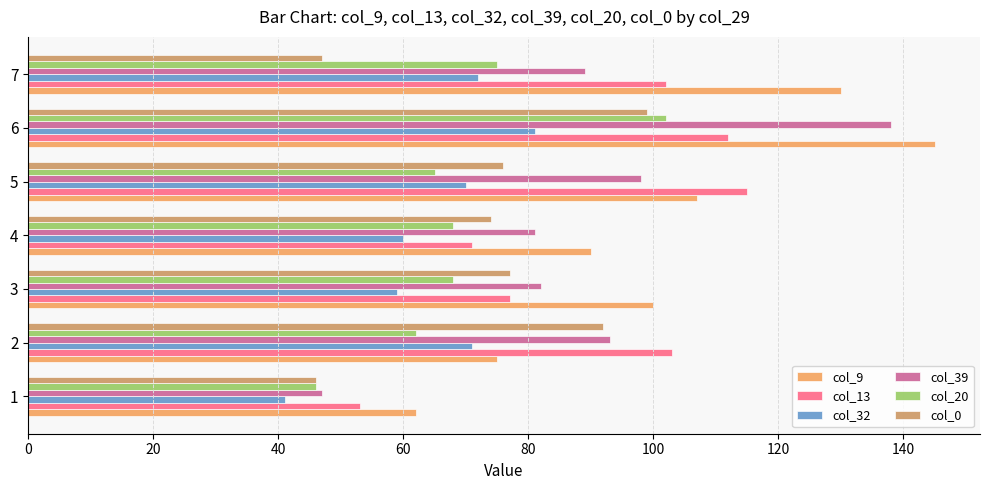

At how many categories does at least one series exceed 64?

6